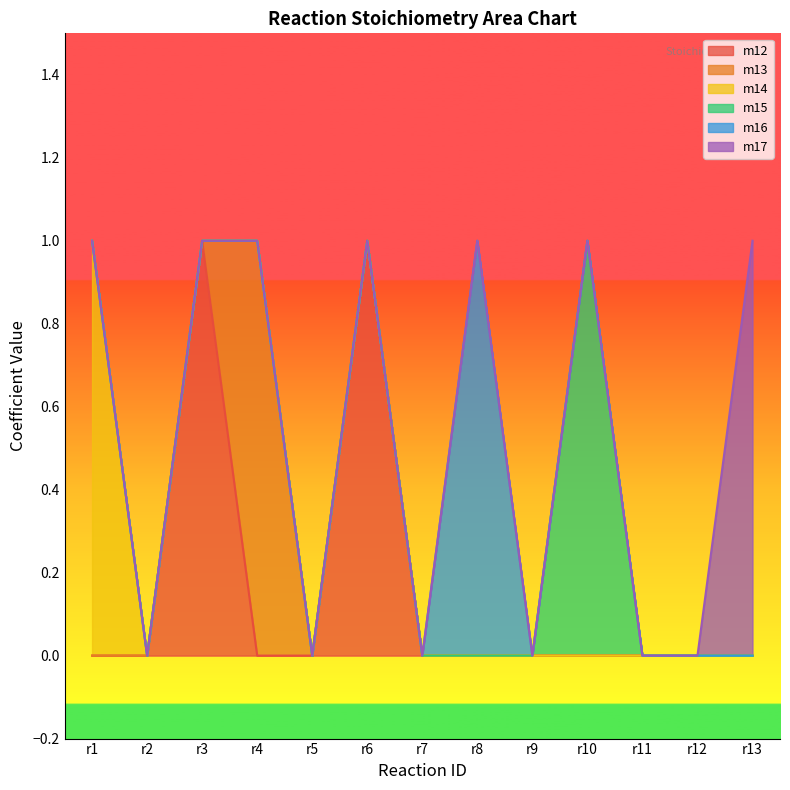

Rank the series by their maximum value, from highest to lowest.

m12, m13, m14, m15, m16, m17